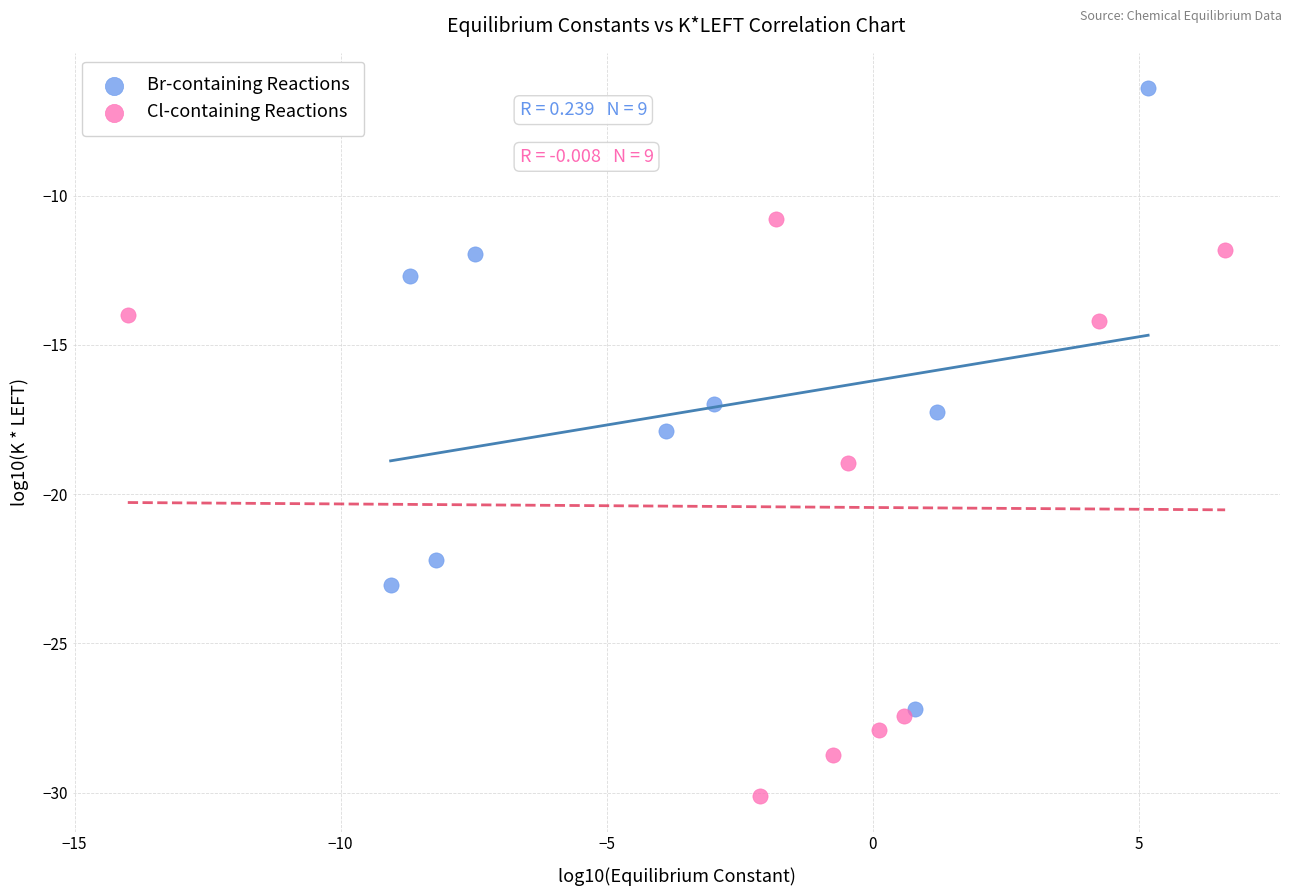

What are all the series names shown in the legend?

Br-containing Reactions, Cl-containing Reactions